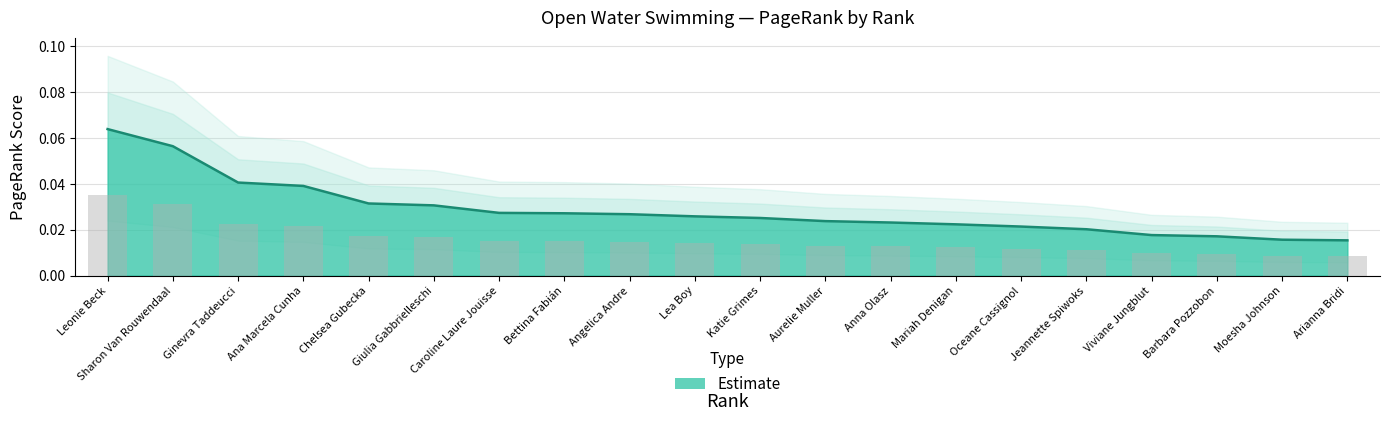

How many values are between 0 and 1?

20